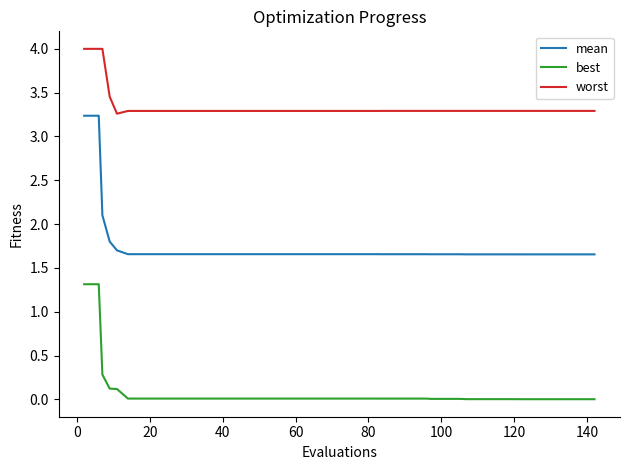

Which series has the largest range (max minus min)?

mean